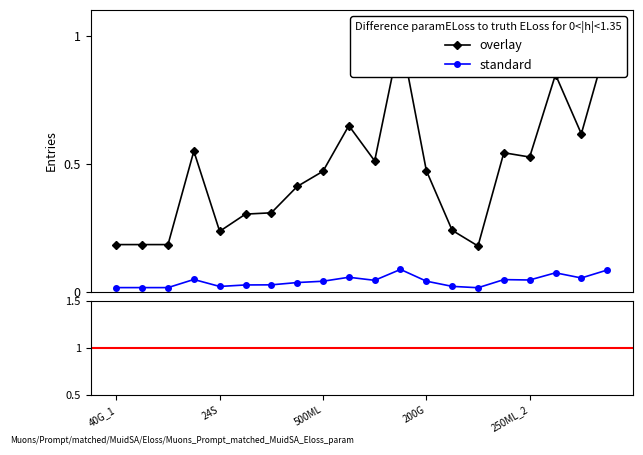

The standard series shows 0.0 at 120CM. True or false?

True